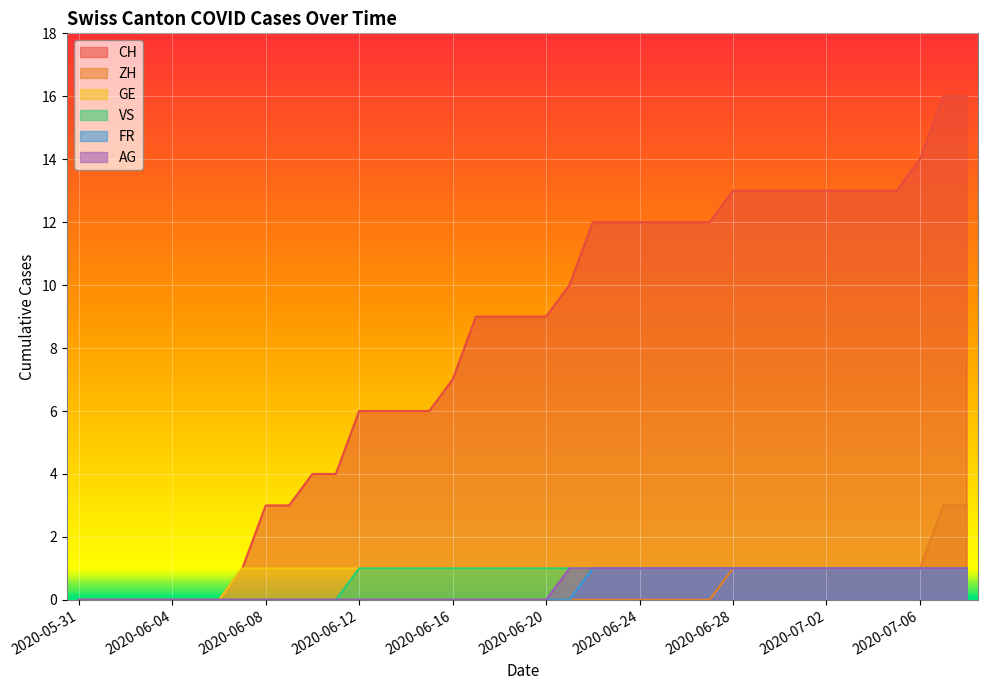

Is it true that VS equals 1 at 2020-07-02?

True